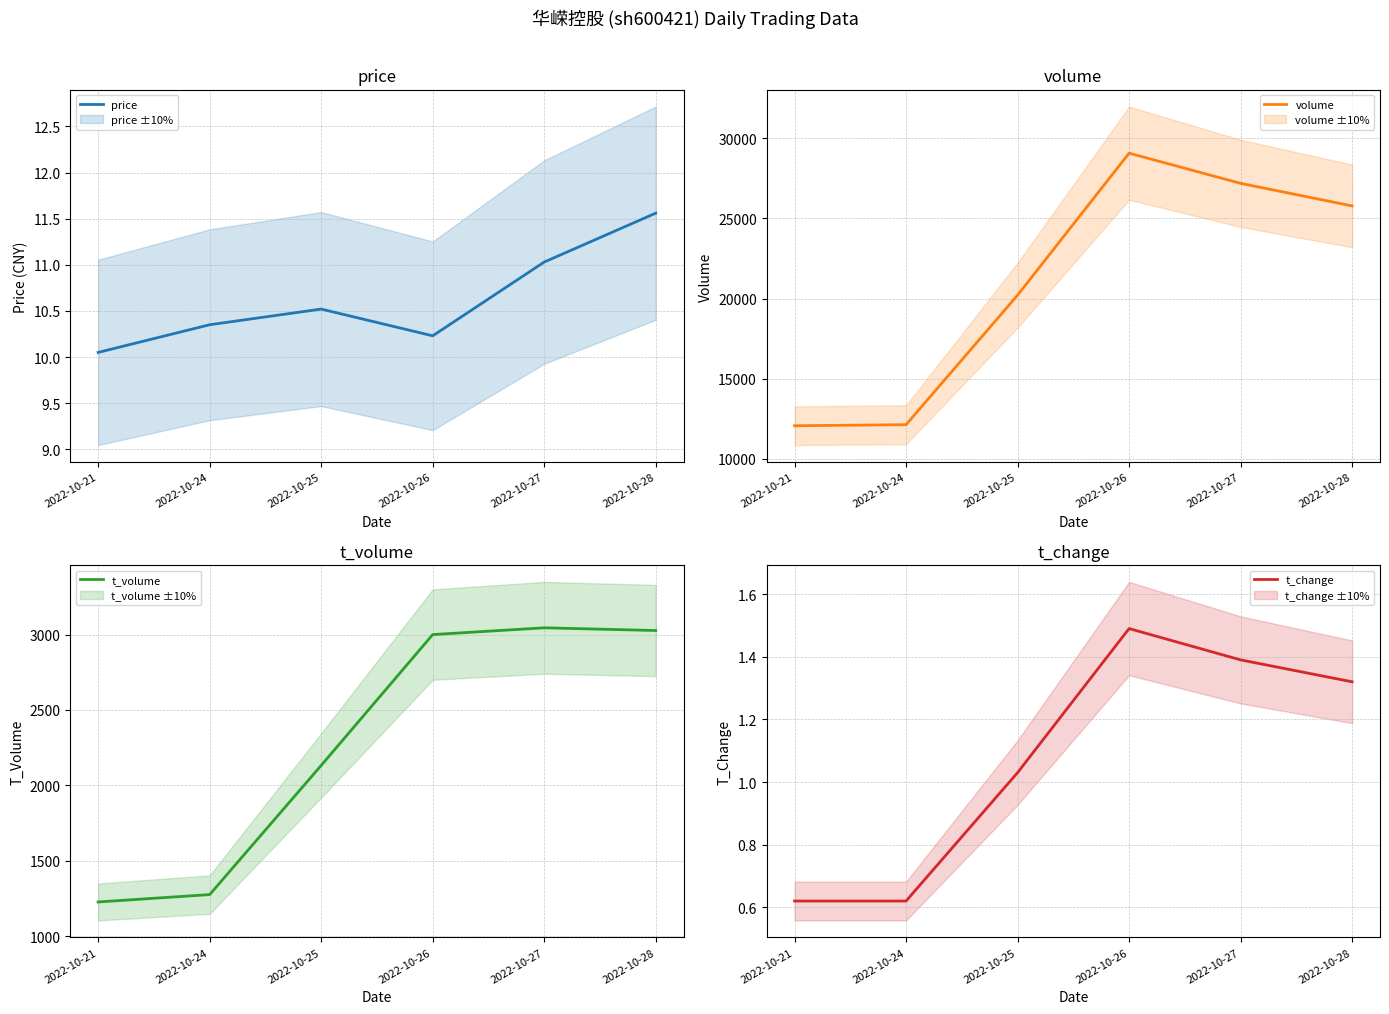

Does the chart display data point markers on the line(s)?

No